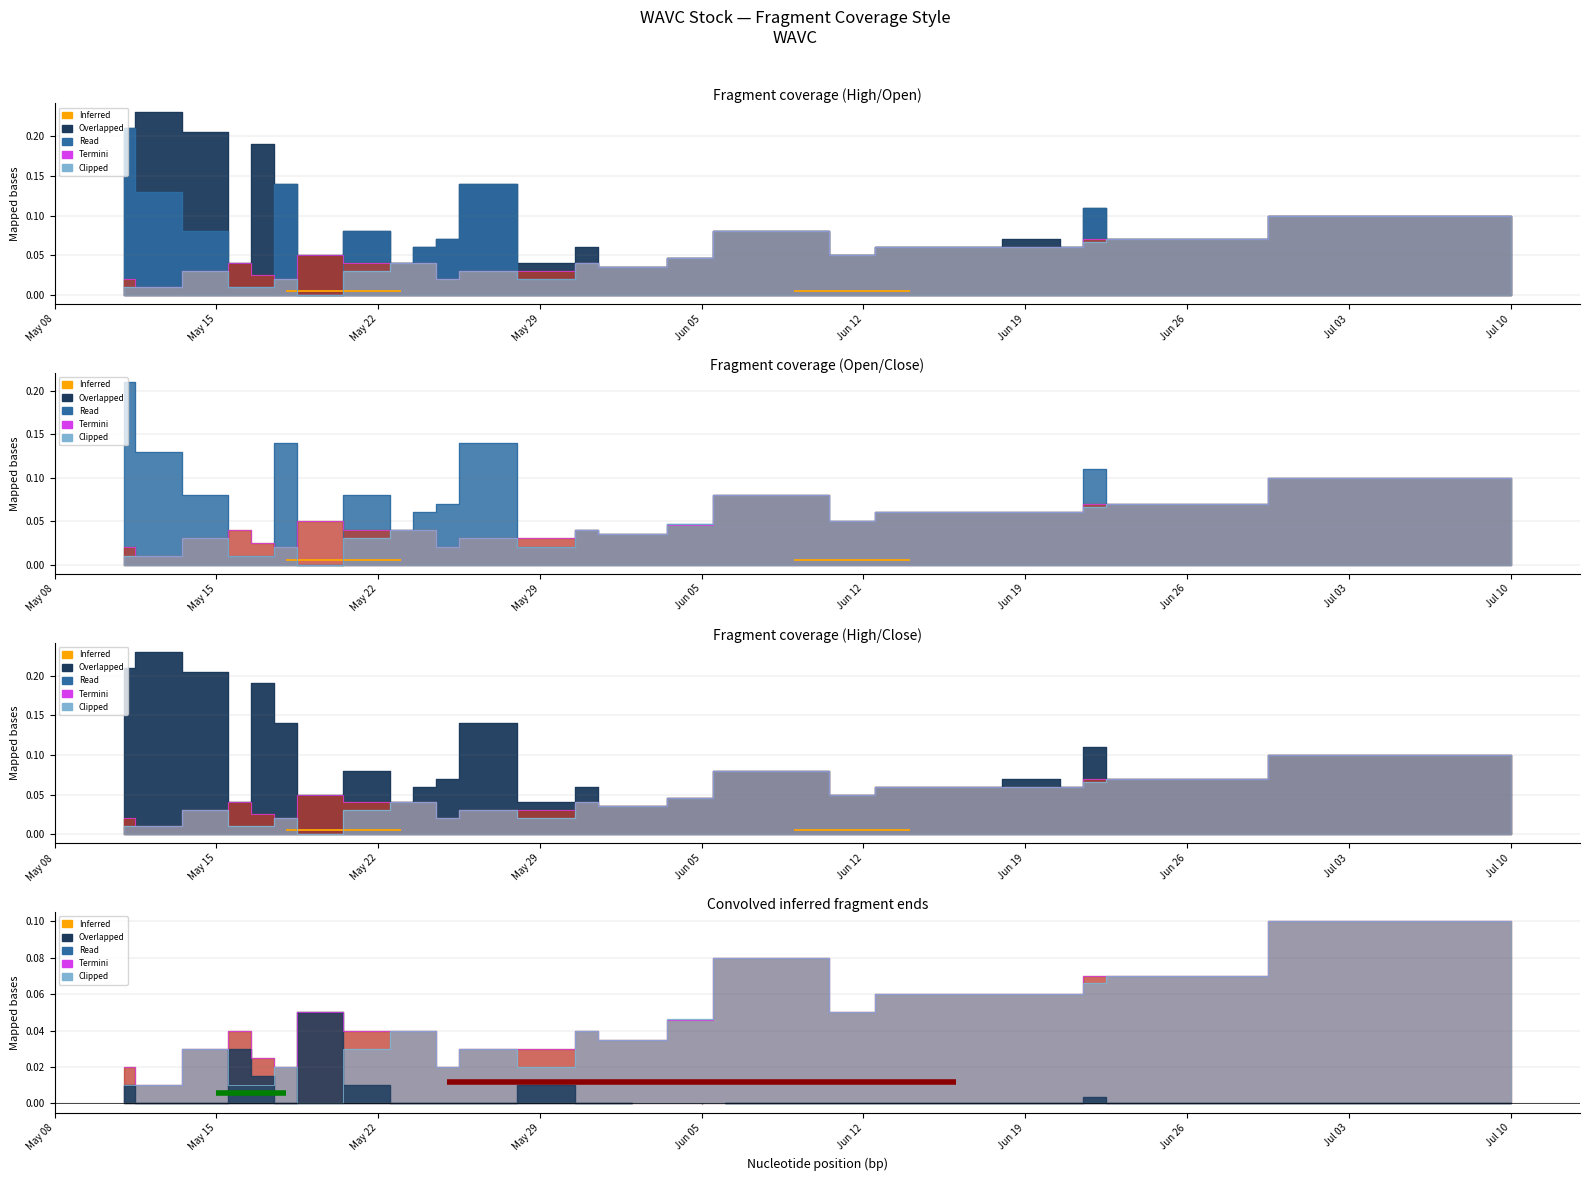

What is the label of the 25th bar from the left?

2023-06-02